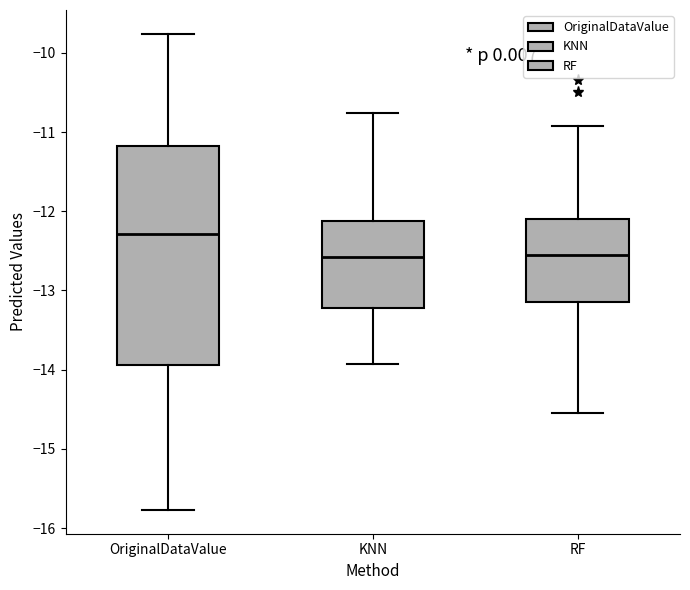

Comparing the boxes themselves (not the whiskers), which one is the tallest?

OriginalDataValue